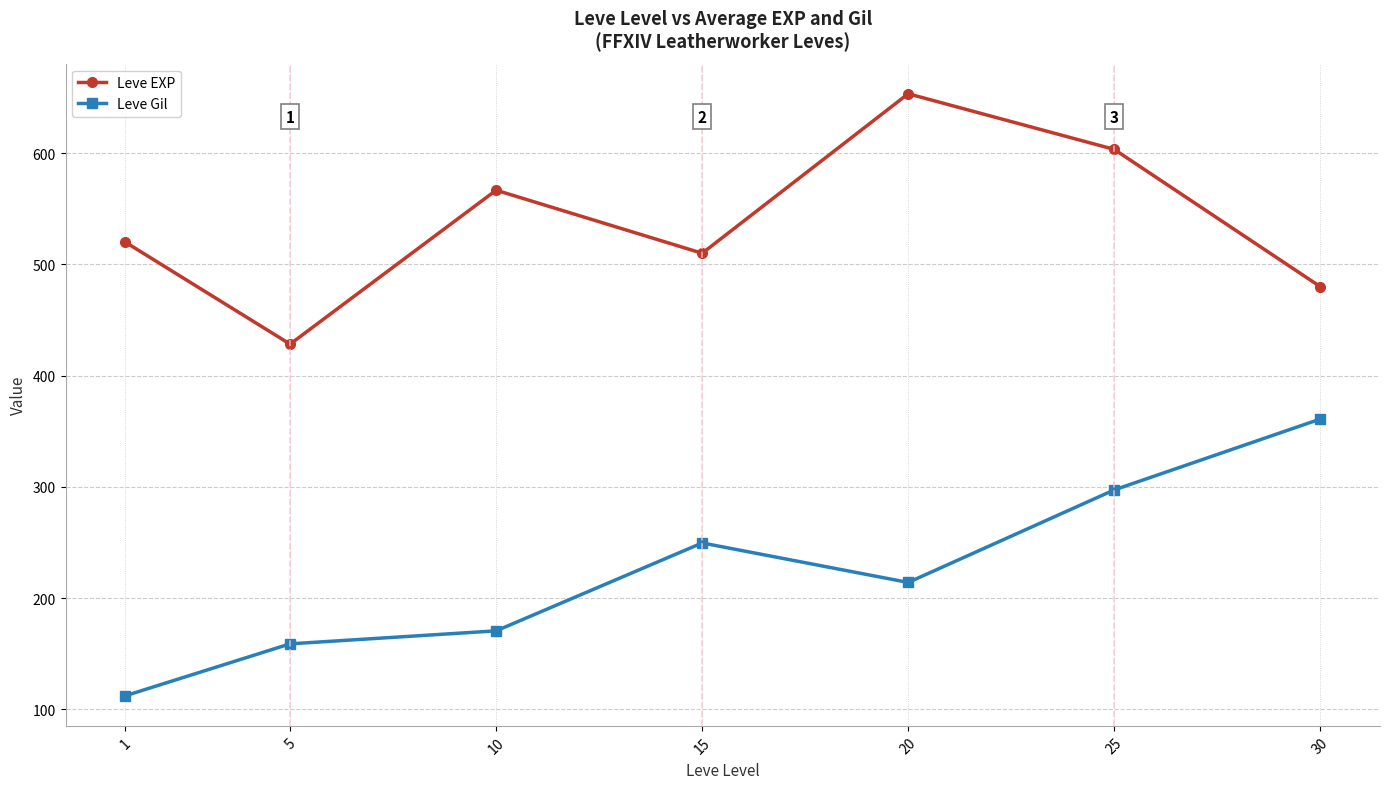

At which label does Leve Gil first exceed 214?

15